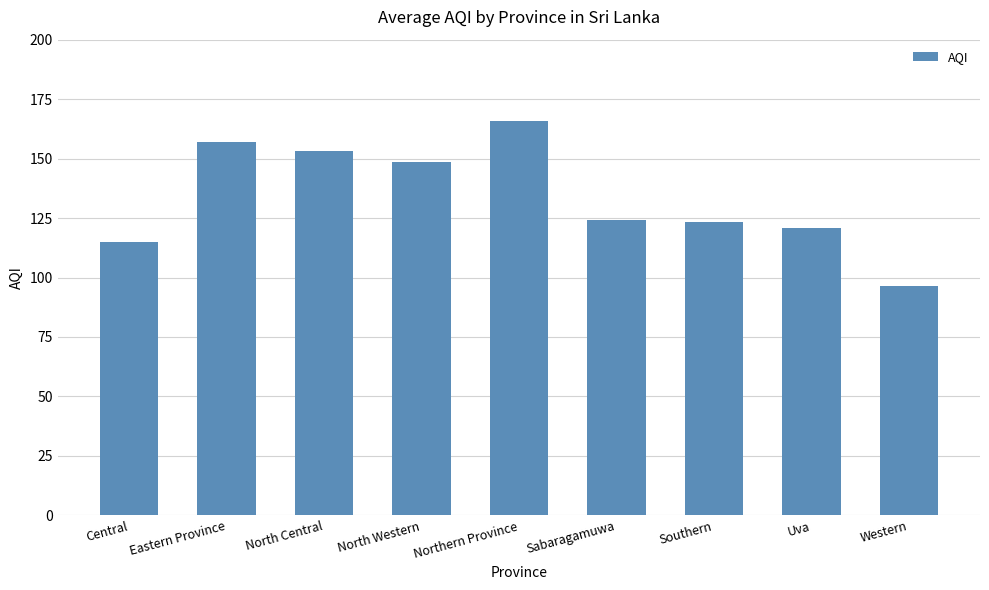

Count the number of data series in this chart.

1